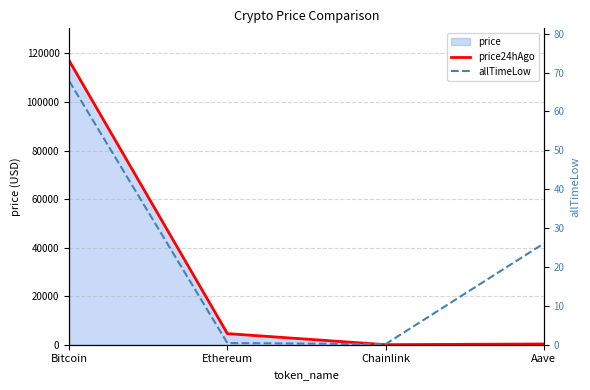

Is it true that price24hAgo equals 304.3 at Aave?

True